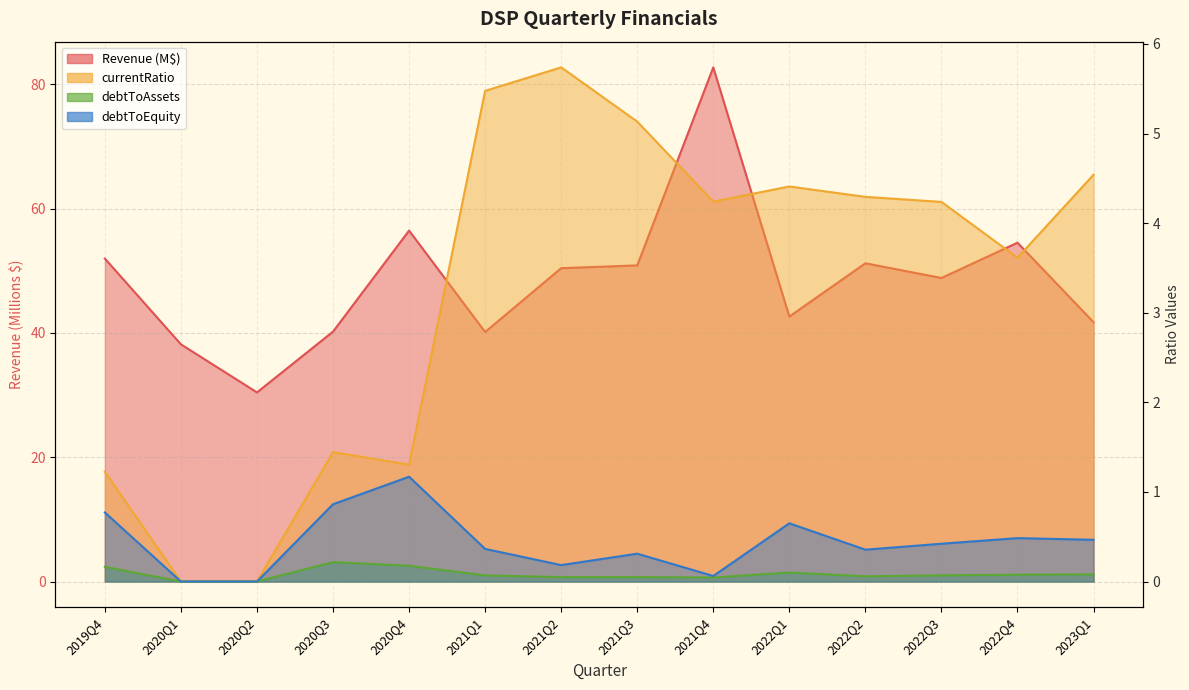

How many lines are shown in the chart?

4